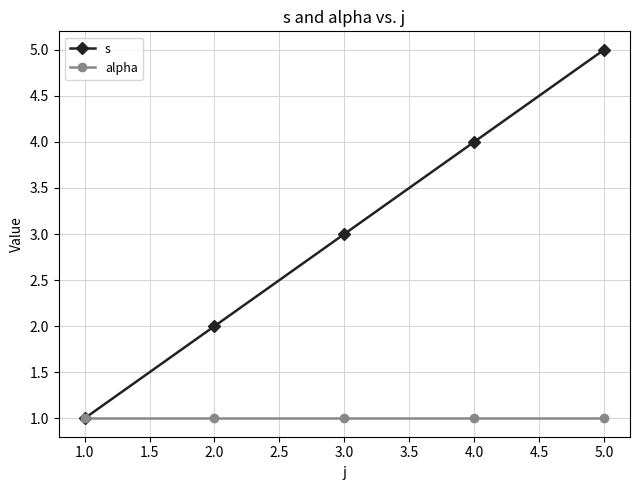

True or false: s has more than 0 interior local peaks.

False